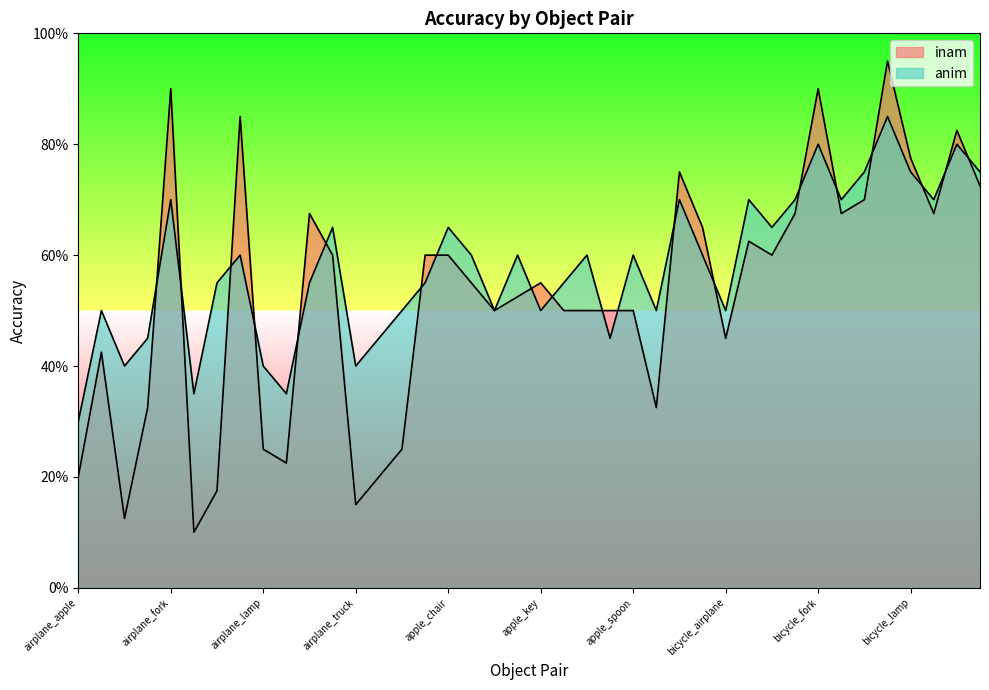

Reading right to left, list all the values displayed in this chart.

inam: 0.7	0.8	0.7	0.8	0.9	0.7	0.7	0.9	0.7	0.6	0.6	0.5	0.7	0.8	0.3	0.5	0.5	0.5	0.5	0.6	0.5	0.5	0.6	0.6	0.6	0.2	0.2	0.1	0.6	0.7	0.2	0.2	0.8	0.2	0.1	0.9	0.3	0.1	0.4	0.2
anim: 0.8	0.8	0.7	0.8	0.8	0.8	0.7	0.8	0.7	0.7	0.7	0.5	0.6	0.7	0.5	0.6	0.5	0.6	0.6	0.5	0.6	0.5	0.6	0.7	0.6	0.5	0.5	0.4	0.7	0.6	0.3	0.4	0.6	0.6	0.3	0.7	0.5	0.4	0.5	0.3